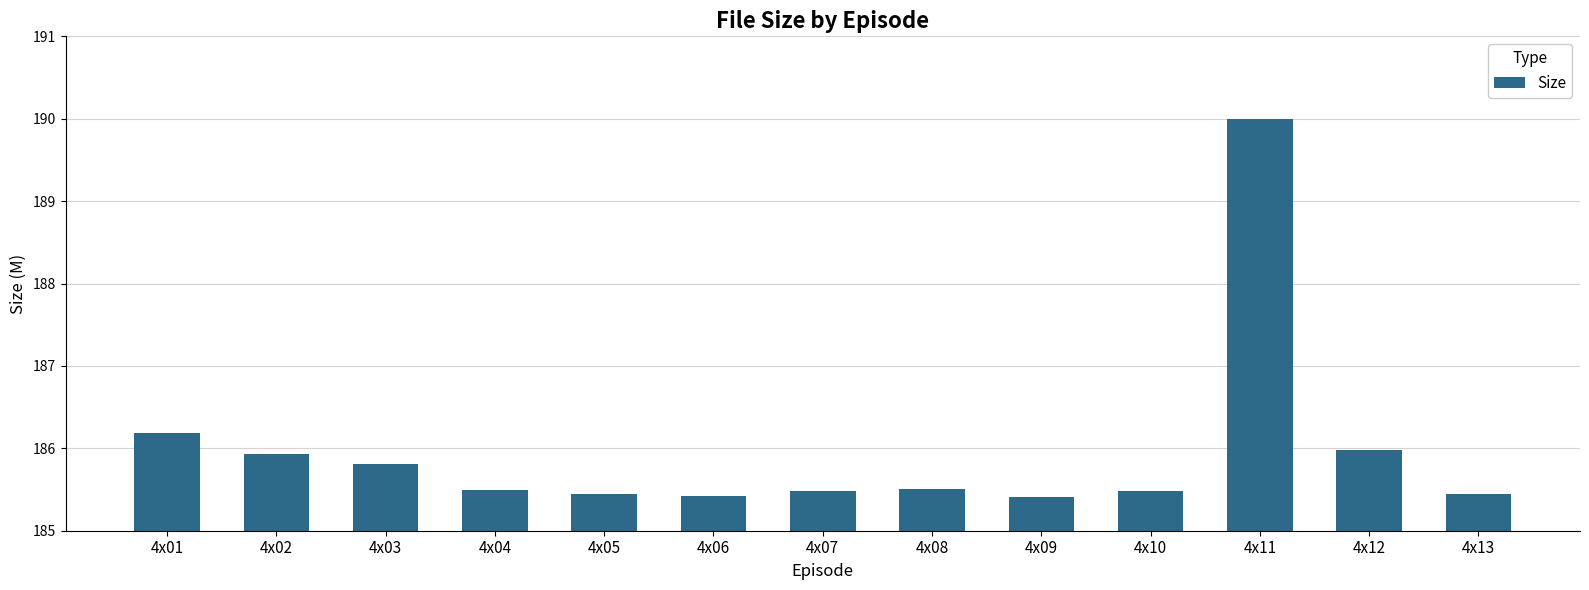

True or false: the data shows 185.5 at 4x10.

True